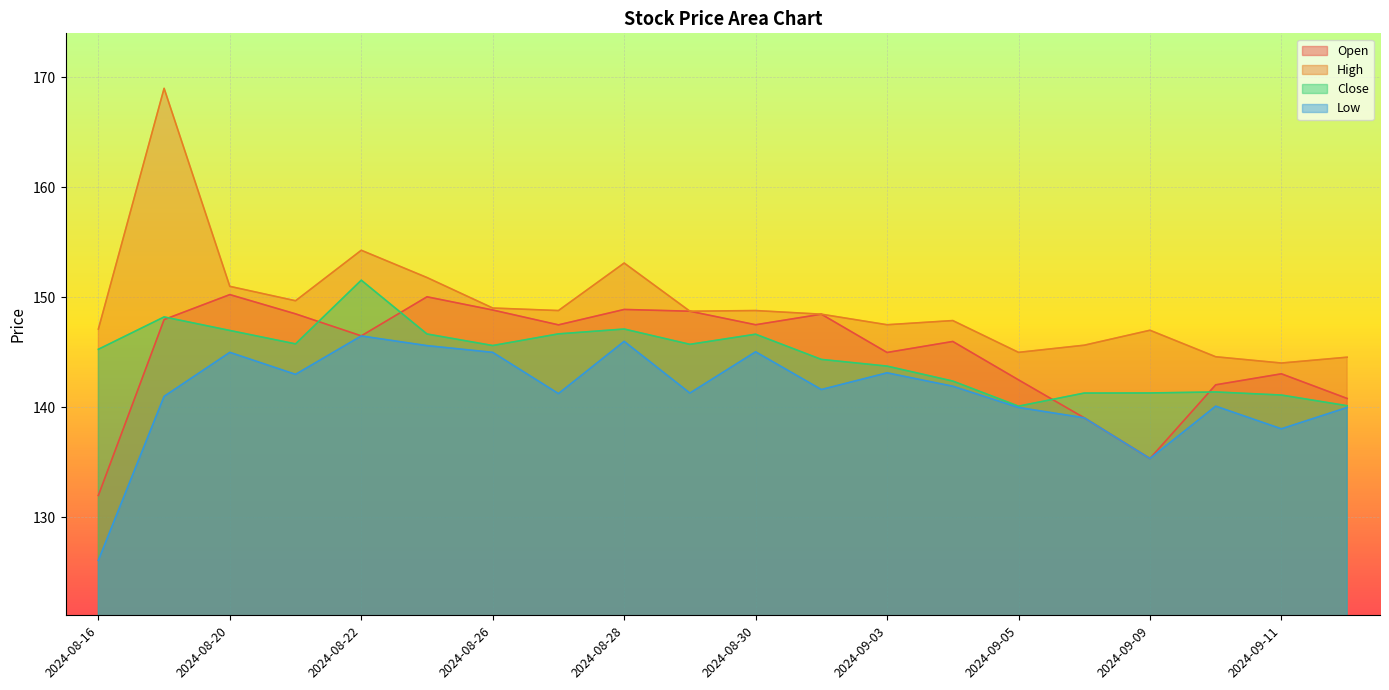

Between 2024-08-20 and 2024-08-30, which series saw the biggest shift?

Open